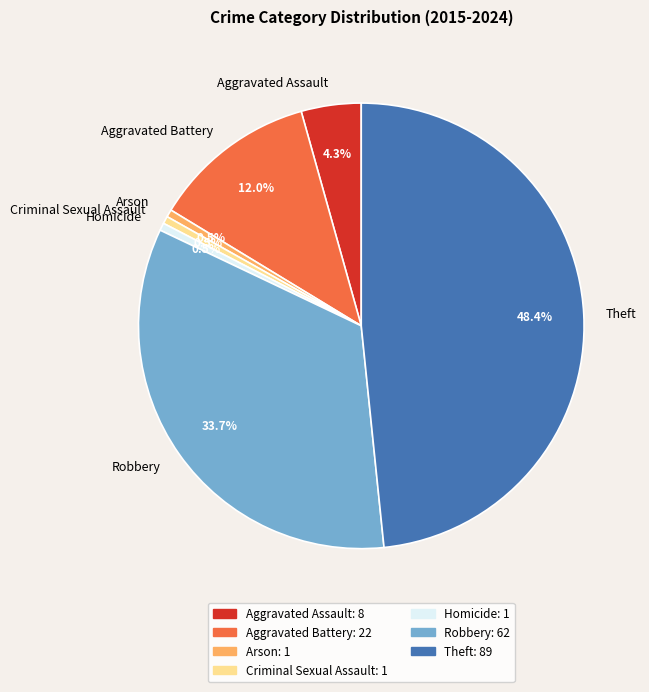

Between Theft and Aggravated Battery, which is larger?

Theft